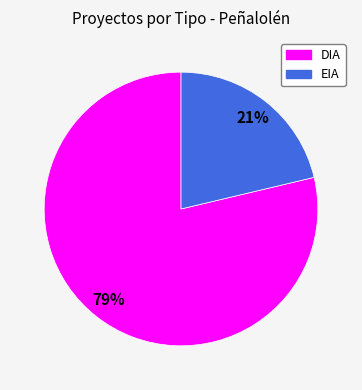

Is the sum of EIA and DIA greater than half?

Yes